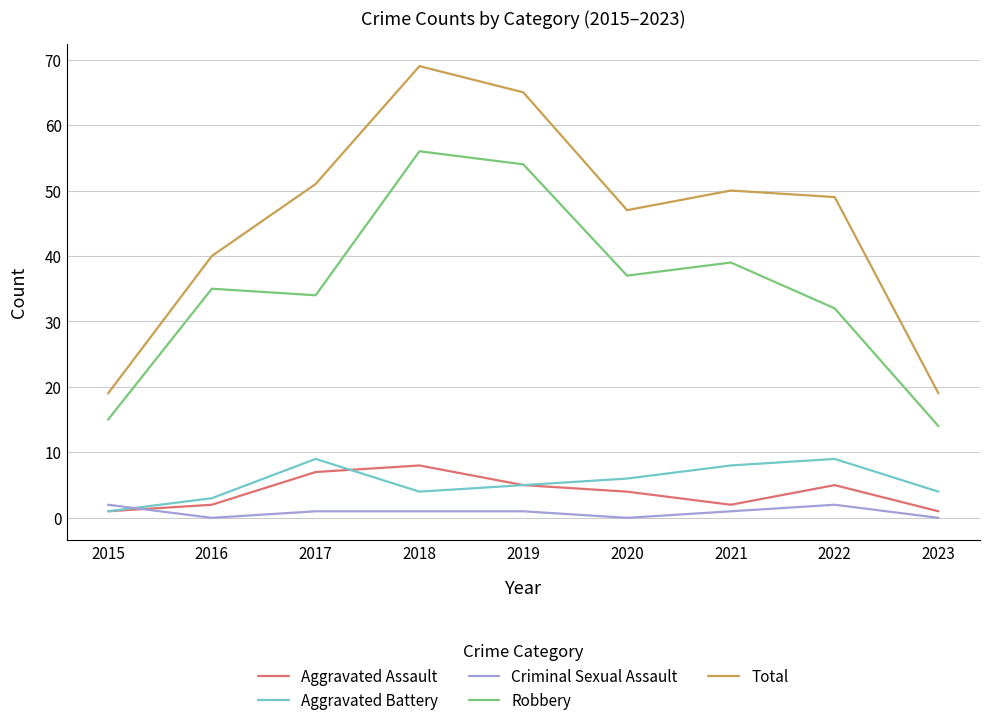

What value does the Total series have at 2017, to the nearest 5?

50